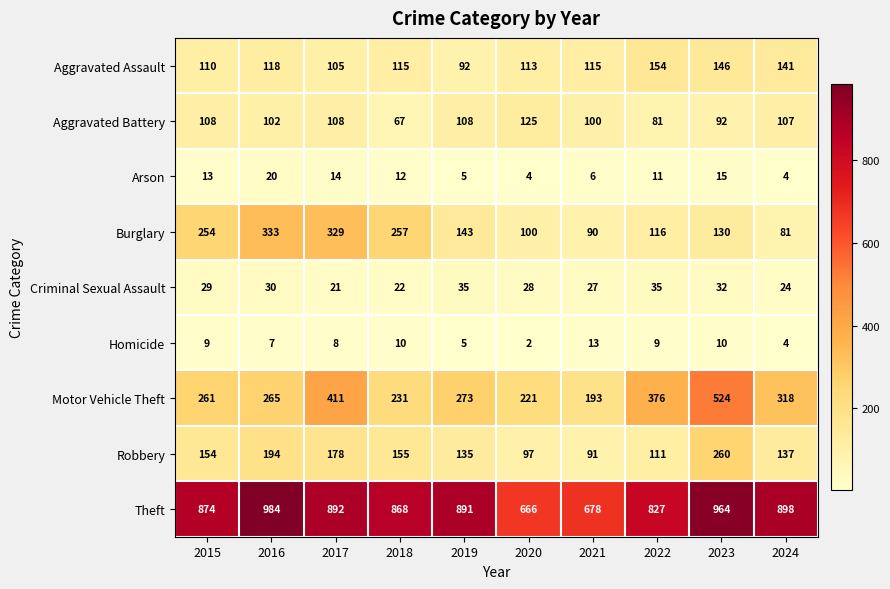

The value of Aggravated Assault at 2021 is 115. True or false?

True